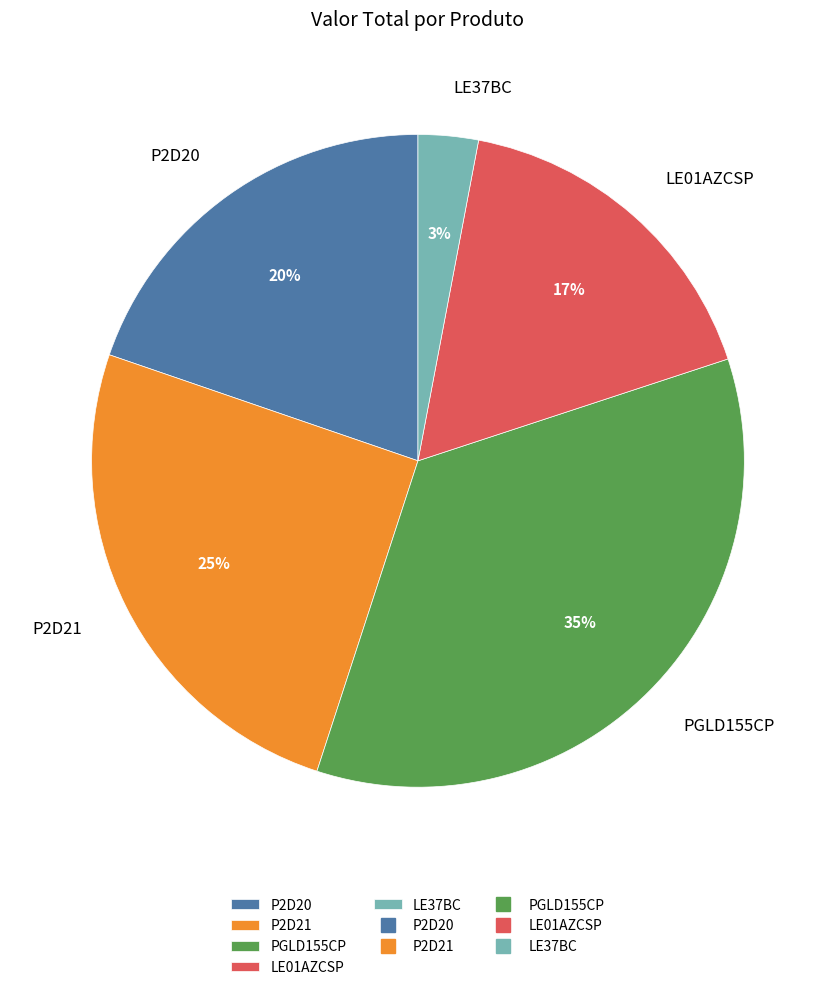

Count the number of slices in the pie.

5